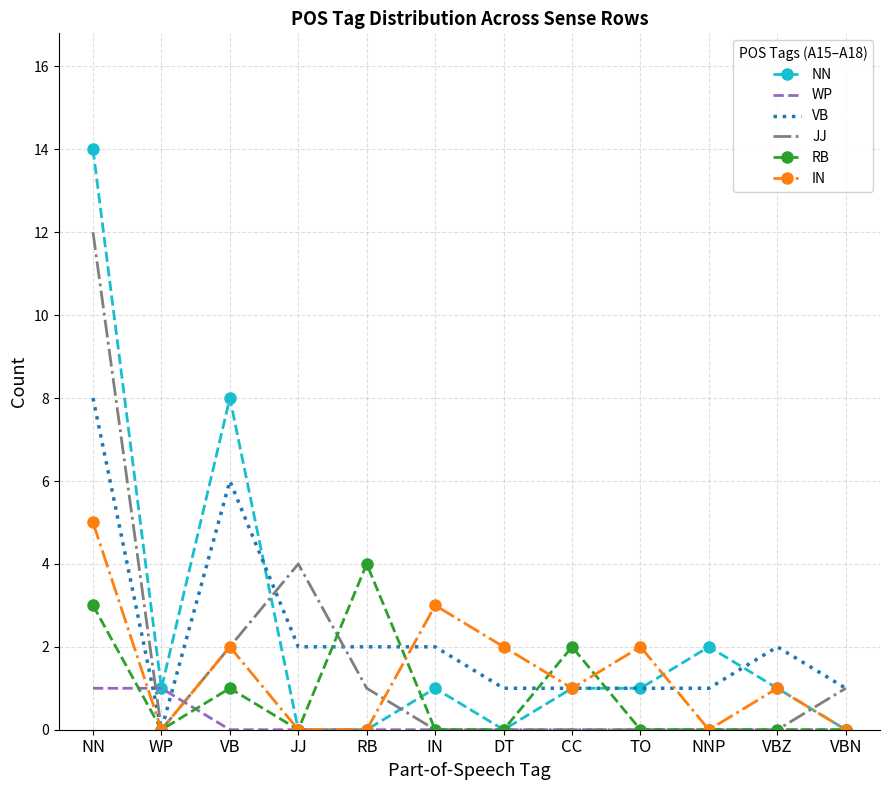

In IN, how many points are higher than both neighbors (excluding endpoints)?

4